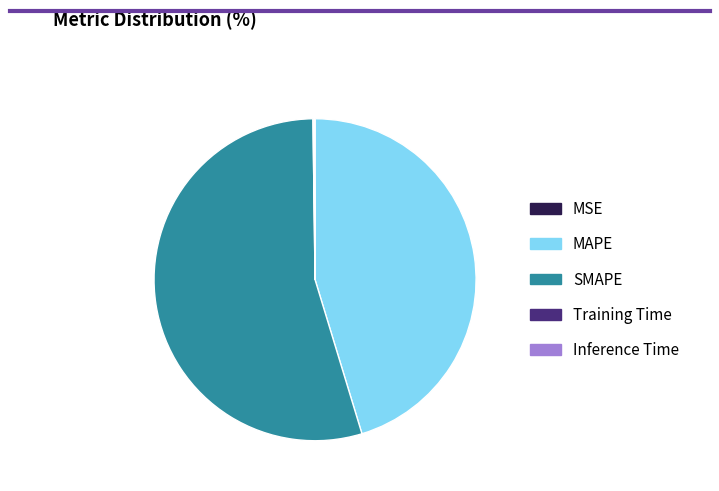

Which category has the biggest portion of the pie?

SMAPE